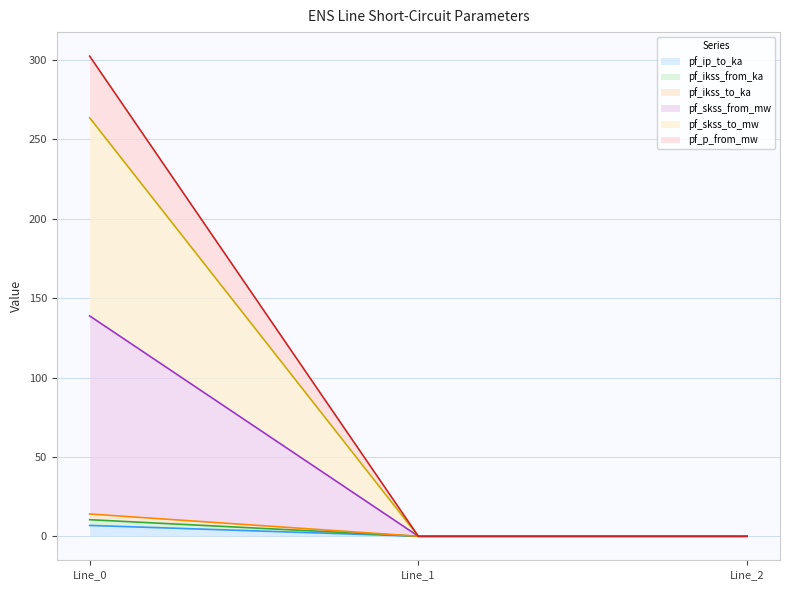

How many lines are shown in the chart?

6